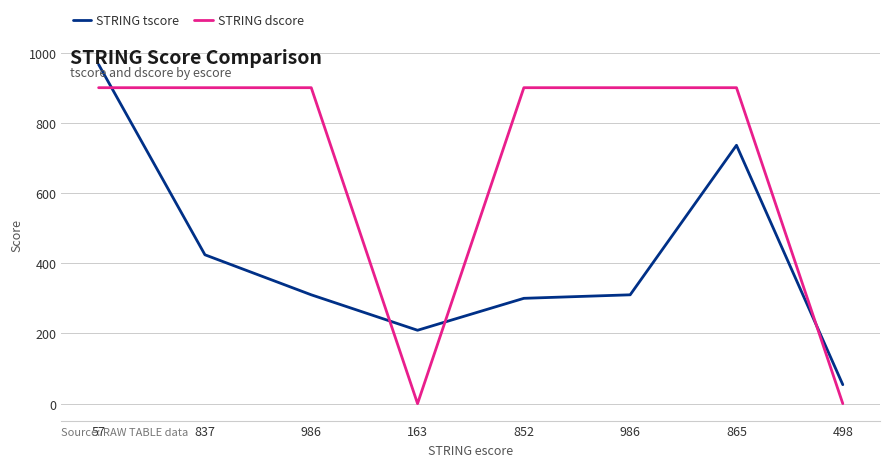

Is this an area chart (filled region under the line)?

No